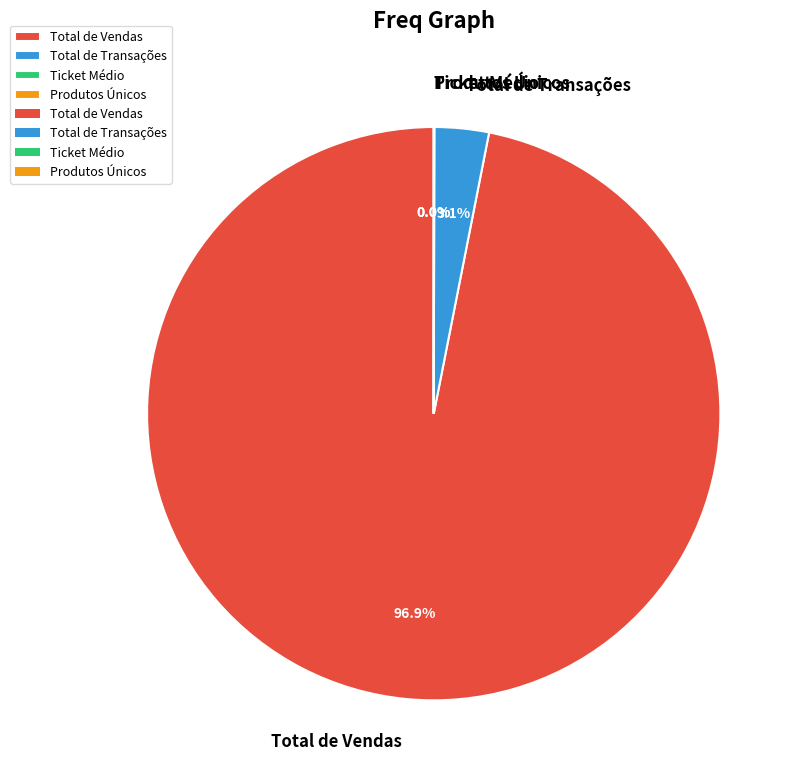

Which category accounts for the majority?

Total de Vendas